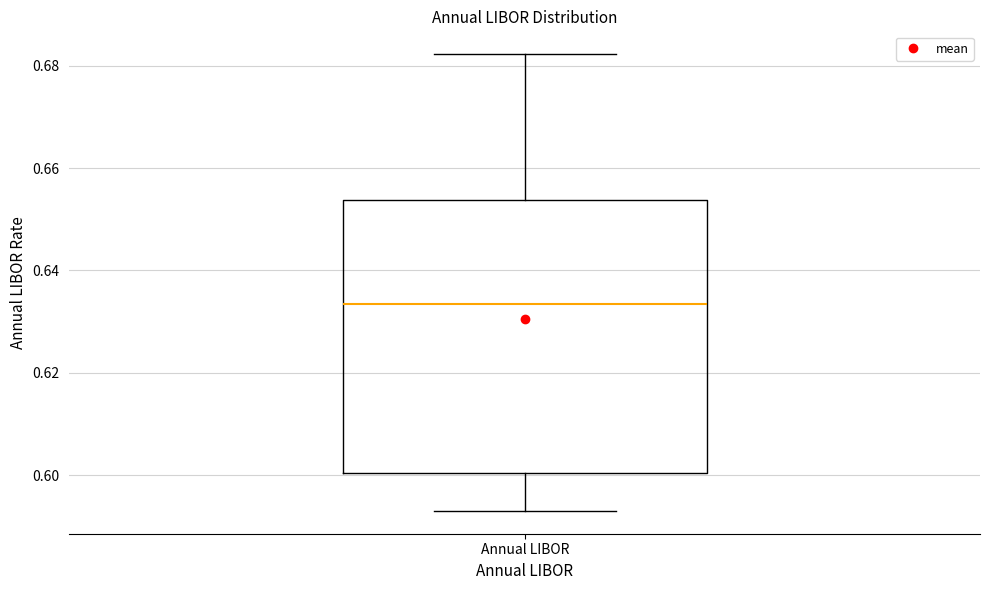

Read this box plot against the y-axis: the position of the median line, the range covered by the box, and the ends of both whiskers. The values are not printed on the chart, so give them approximately, as read against the axis.

median 0.634, box 0.600 to 0.654, whiskers 0.594 to 0.682